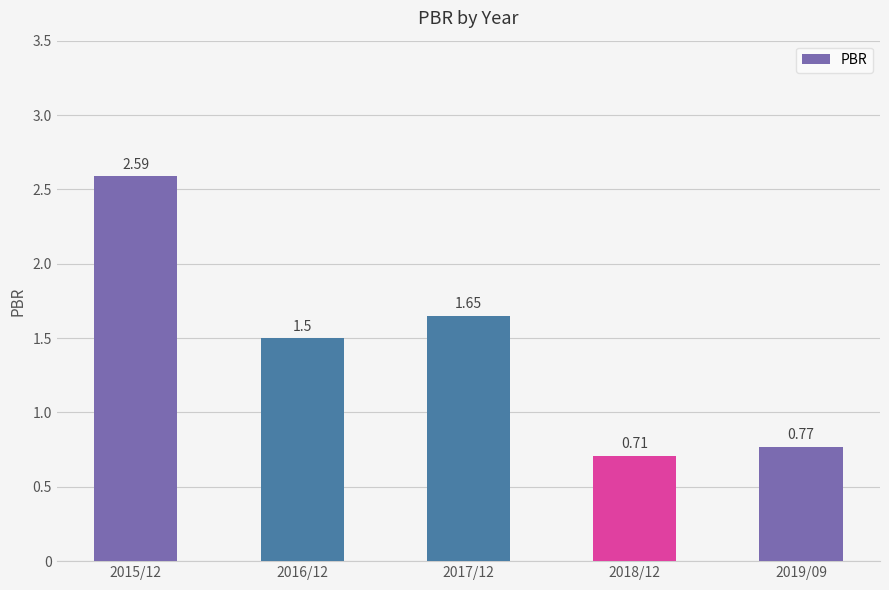

What is the change in value from 2015/12 to 2018/12?

-1.9